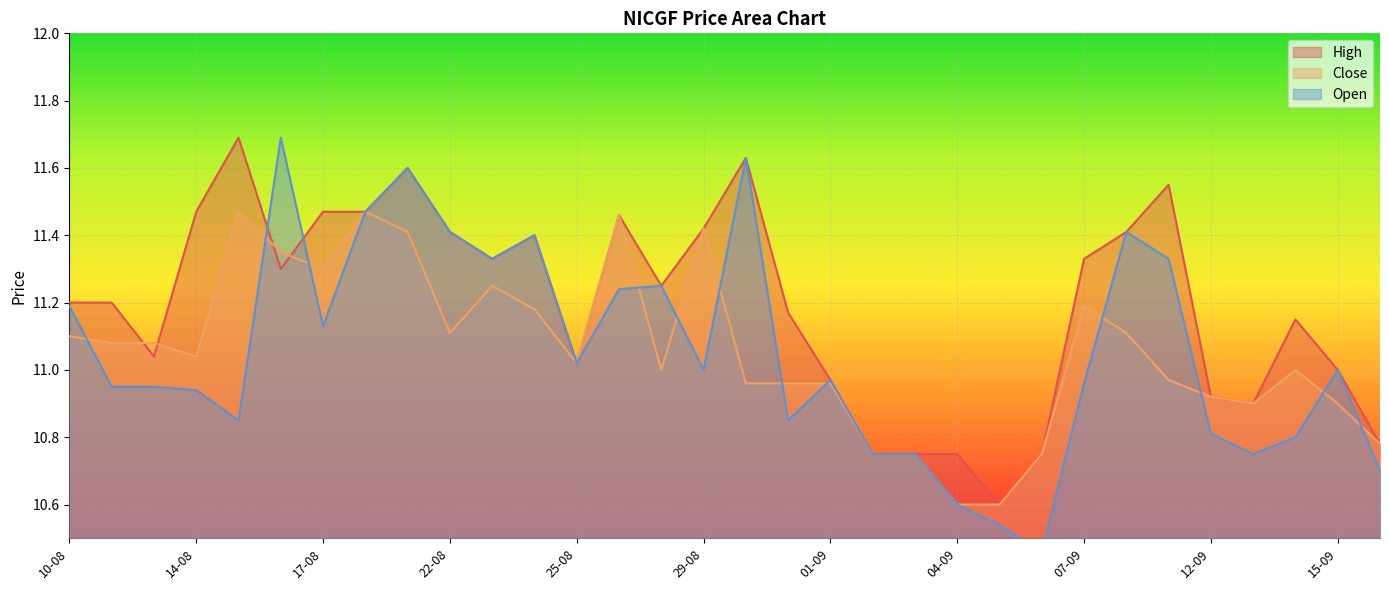

Where do Close and Open first cross each other?

10-08 and 11-08